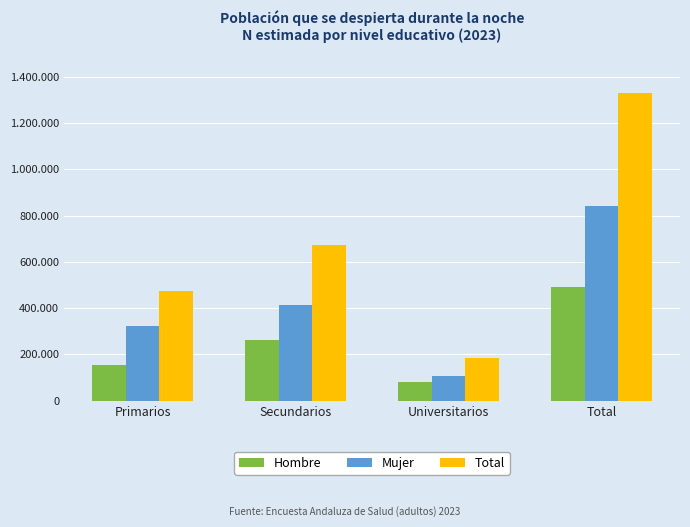

The Mujer series shows 1323535 at Total. True or false?

False